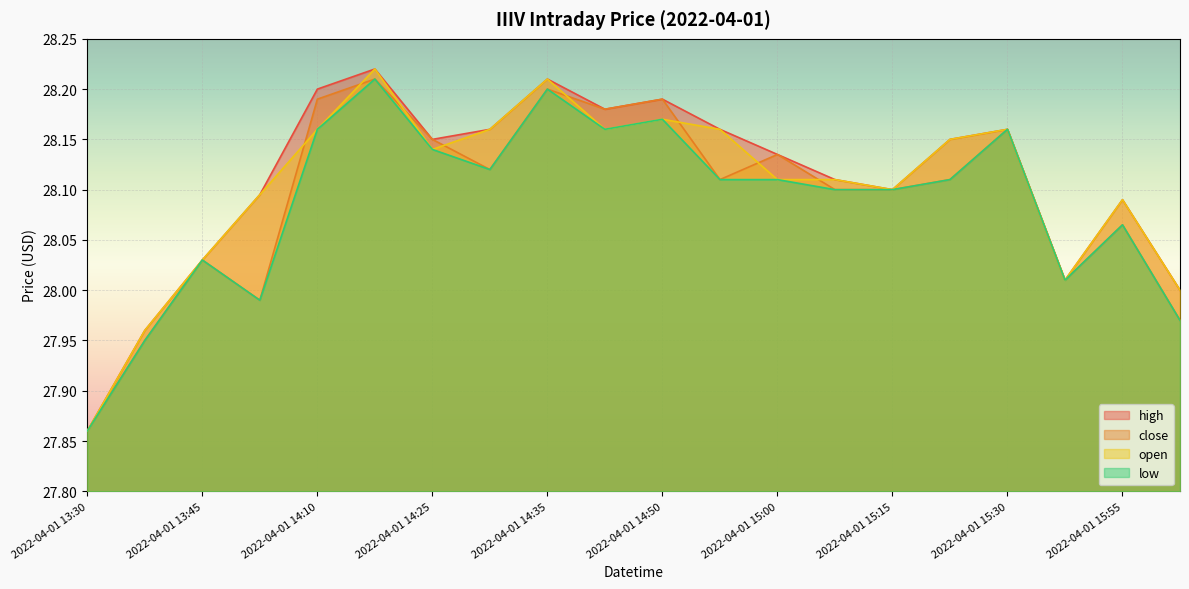

List the labels in order of low value, largest first.

2022-04-01 14:15, 2022-04-01 14:35, 2022-04-01 14:50, 2022-04-01 14:10, 2022-04-01 14:40, 2022-04-01 15:30, 2022-04-01 14:25, 2022-04-01 14:30, 2022-04-01 14:55, 2022-04-01 15:00, 2022-04-01 15:20, 2022-04-01 15:05, 2022-04-01 15:15, 2022-04-01 15:55, 2022-04-01 13:45, 2022-04-01 15:35, 2022-04-01 14:05, 2022-04-01 16:00, 2022-04-01 13:40, 2022-04-01 13:30